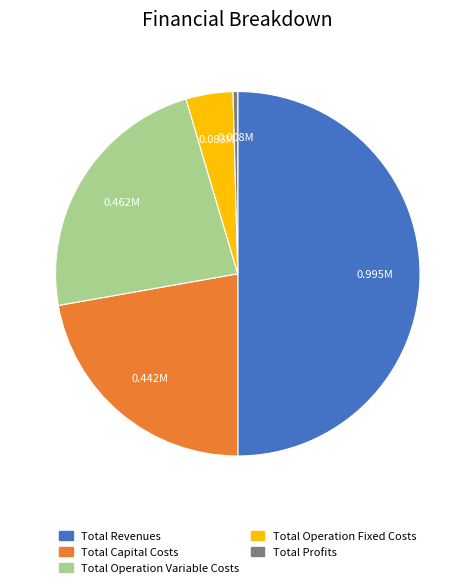

Which slice is the smallest?

Total Profits